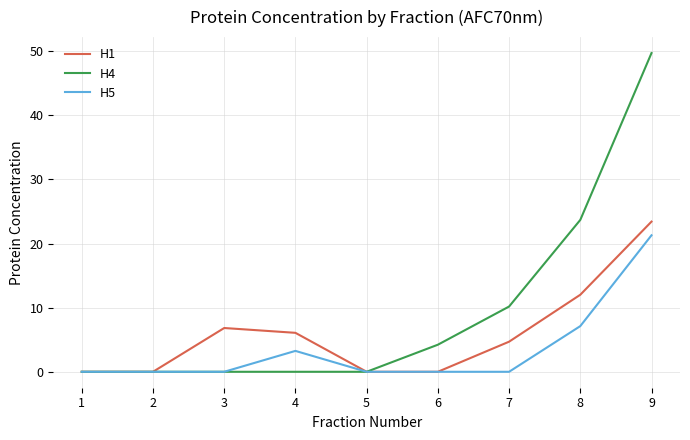

Which series has the largest total across all categories?

H4